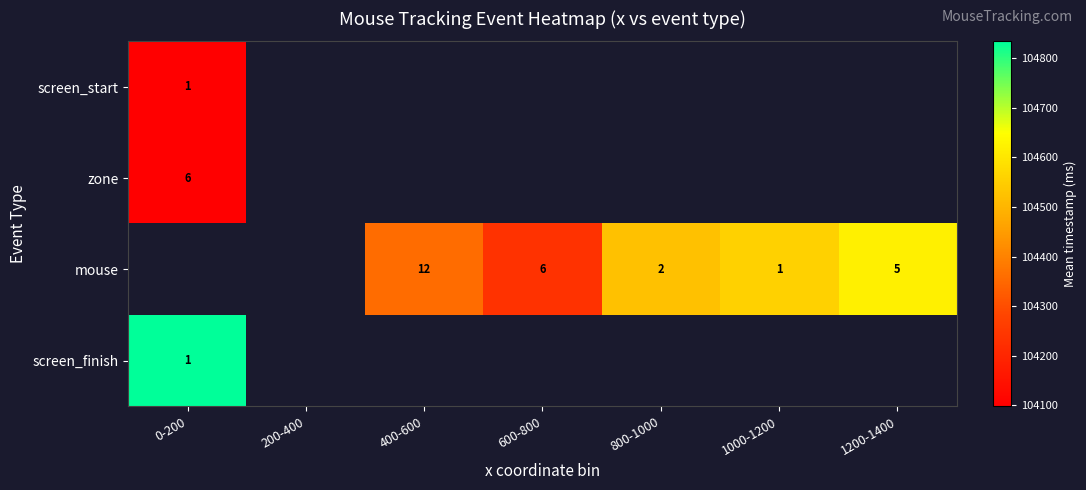

What is the difference between the mouse values at 800-1000 and 400-600?

10.0